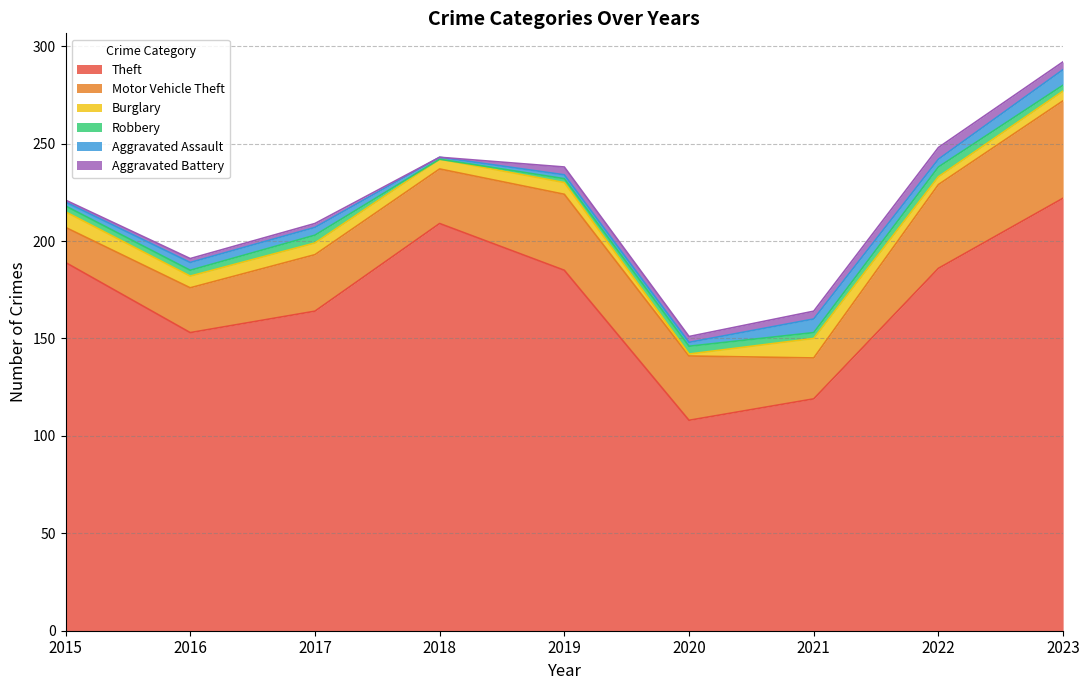

Which series has the largest range (max minus min)?

Theft